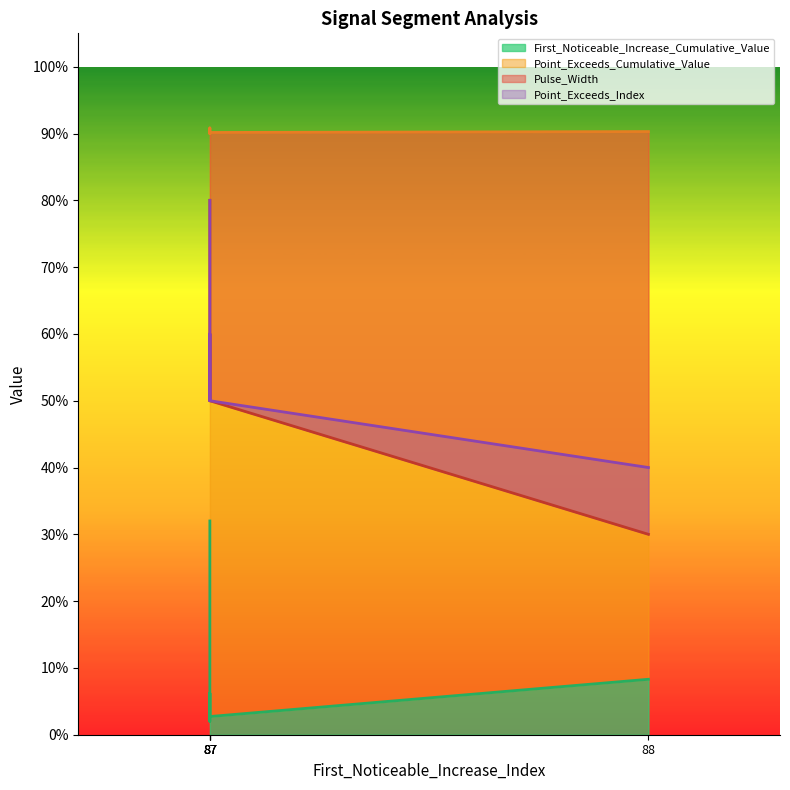

List the series in order of their peak value, lowest first.

First_Noticeable_Increase_Cumulative_Value, Pulse_Width, Point_Exceeds_Index, Point_Exceeds_Cumulative_Value